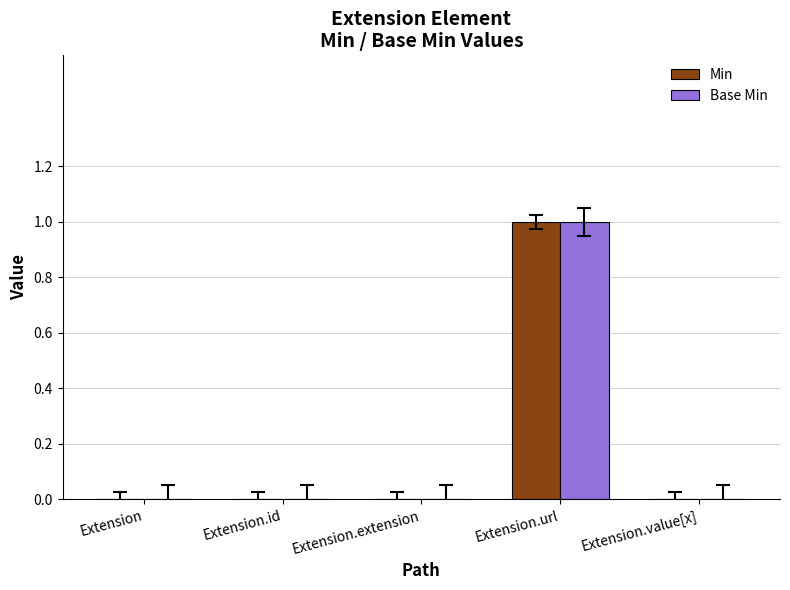

At which category is the sum across all series the highest?

Extension.url